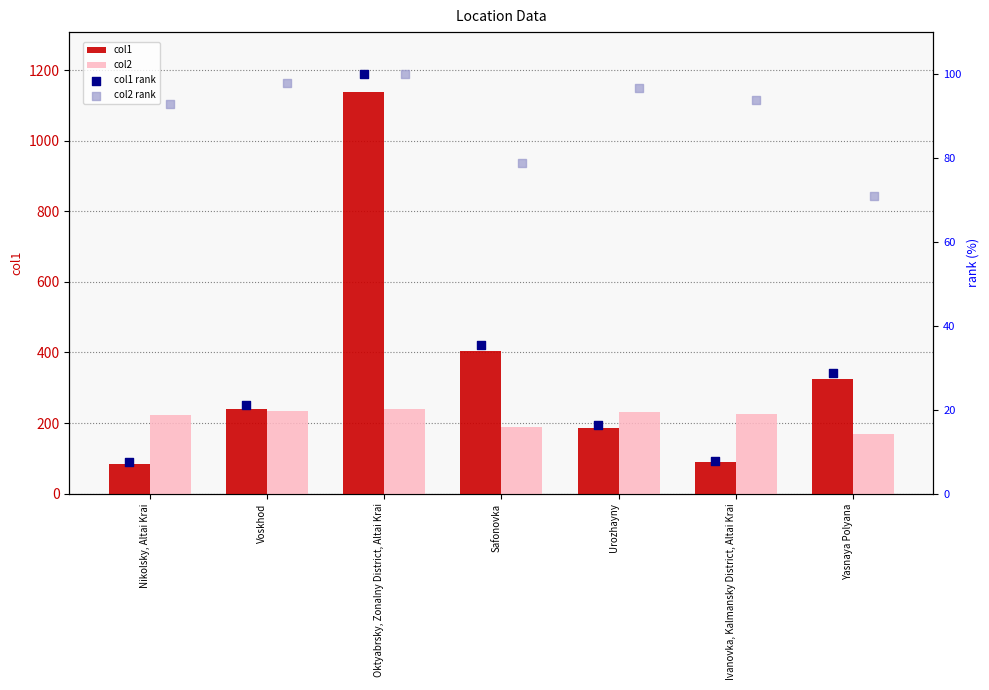

Is the value of col2 at Oktyabrsky, Zonalny District, Altai Krai greater than the value of col2 rank at Nikolsky, Altai Krai?

Yes